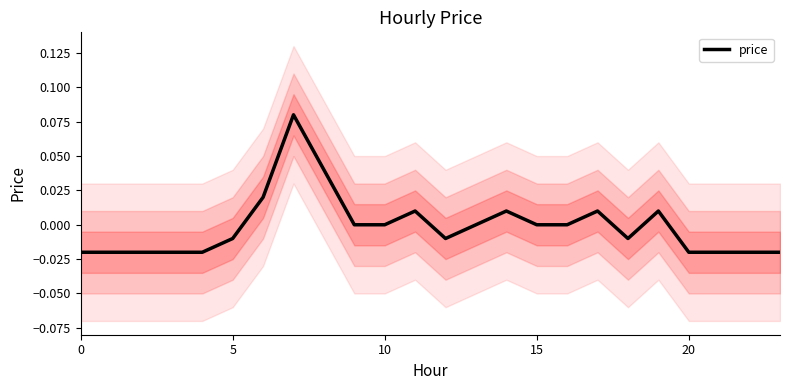

At which category does the data reach its first local peak?

7